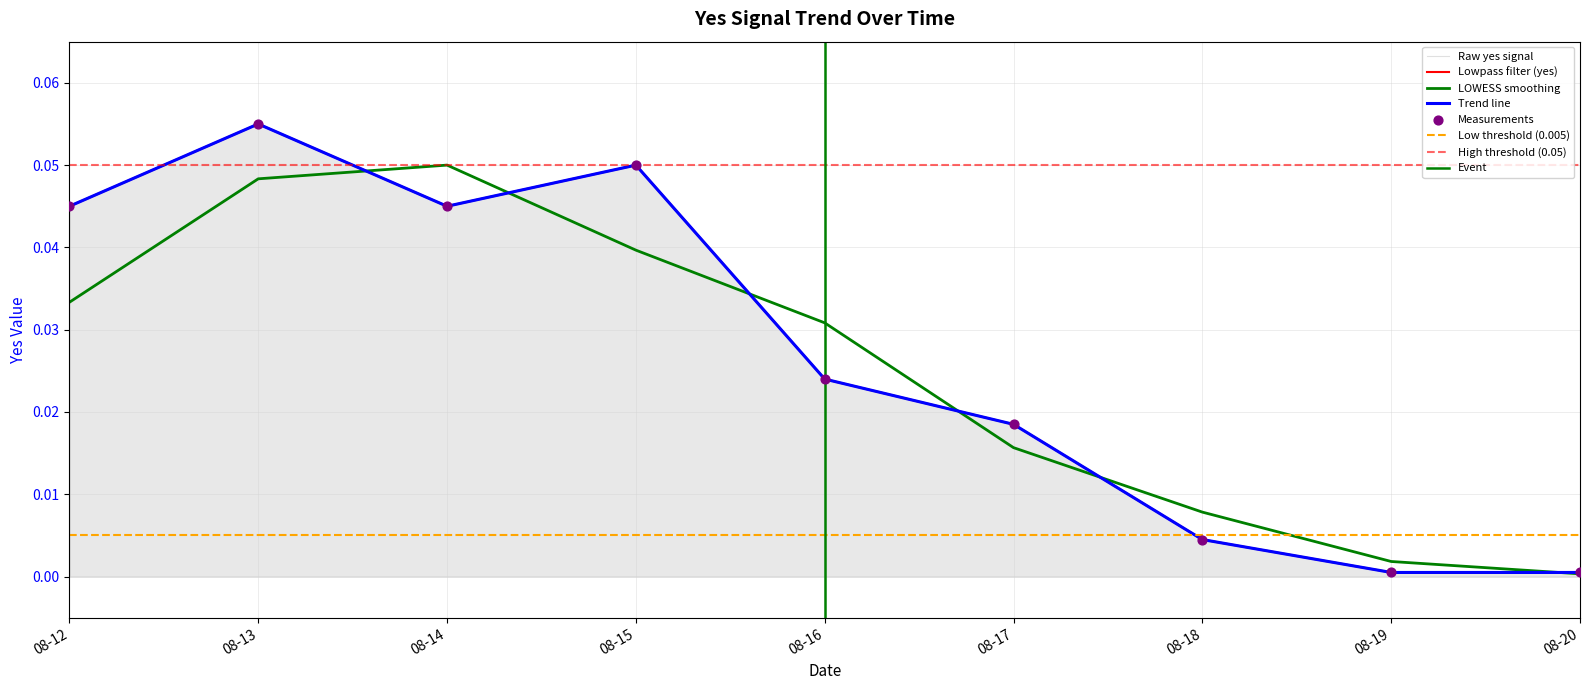

Between 08-17 and 08-19, which is larger?

08-17